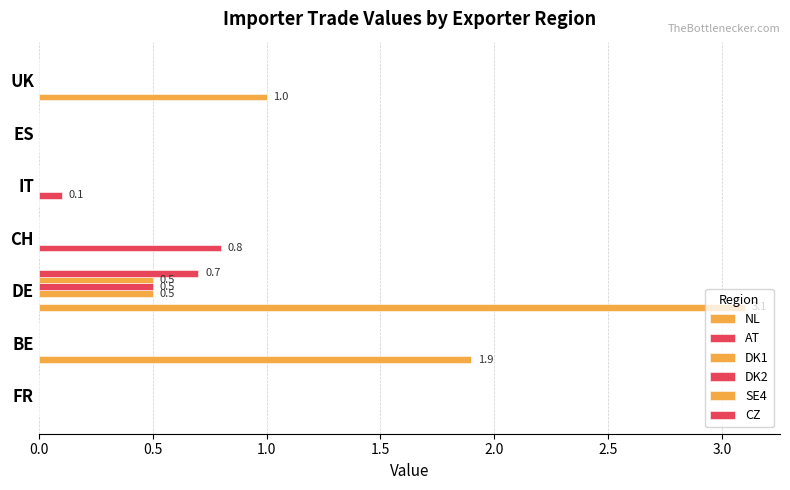

Reading right to left, extract all data points from this chart.

NL: 1.0	0.0	0.0	0.0	3.1	1.9	0.0
AT: 0.0	0.0	0.1	0.8	0.0	0.0	0.0
DK1: 0.0	0.0	0.0	0.0	0.5	0.0	0.0
DK2: 0.0	0.0	0.0	0.0	0.5	0.0	0.0
SE4: 0.0	0.0	0.0	0.0	0.5	0.0	0.0
CZ: 0.0	0.0	0.0	0.0	0.7	0.0	0.0